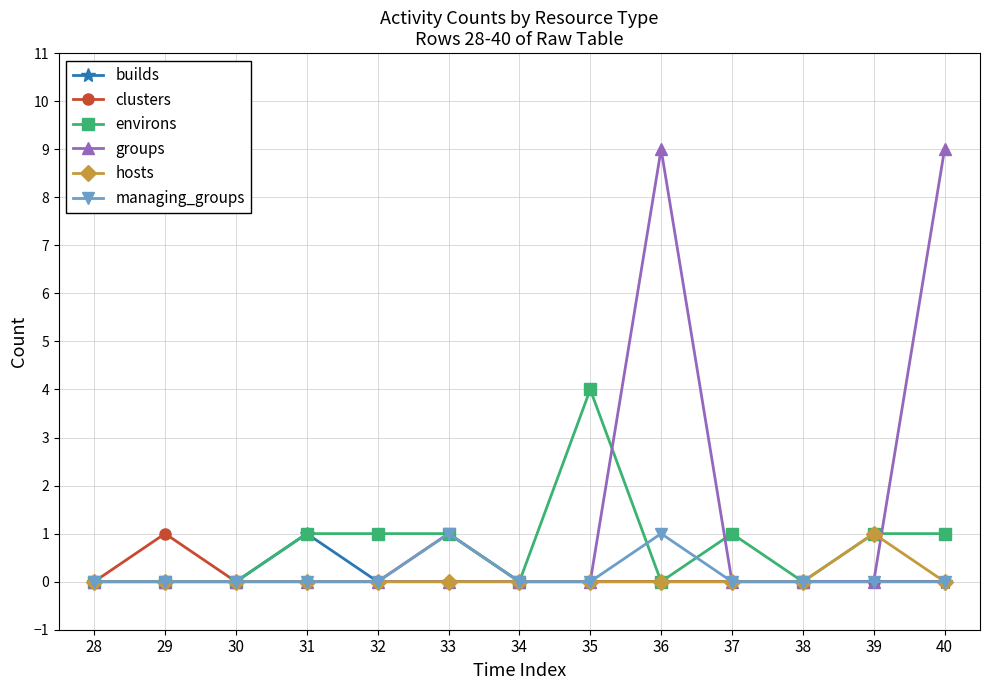

What is the spread (max minus min) of values at 33?

1